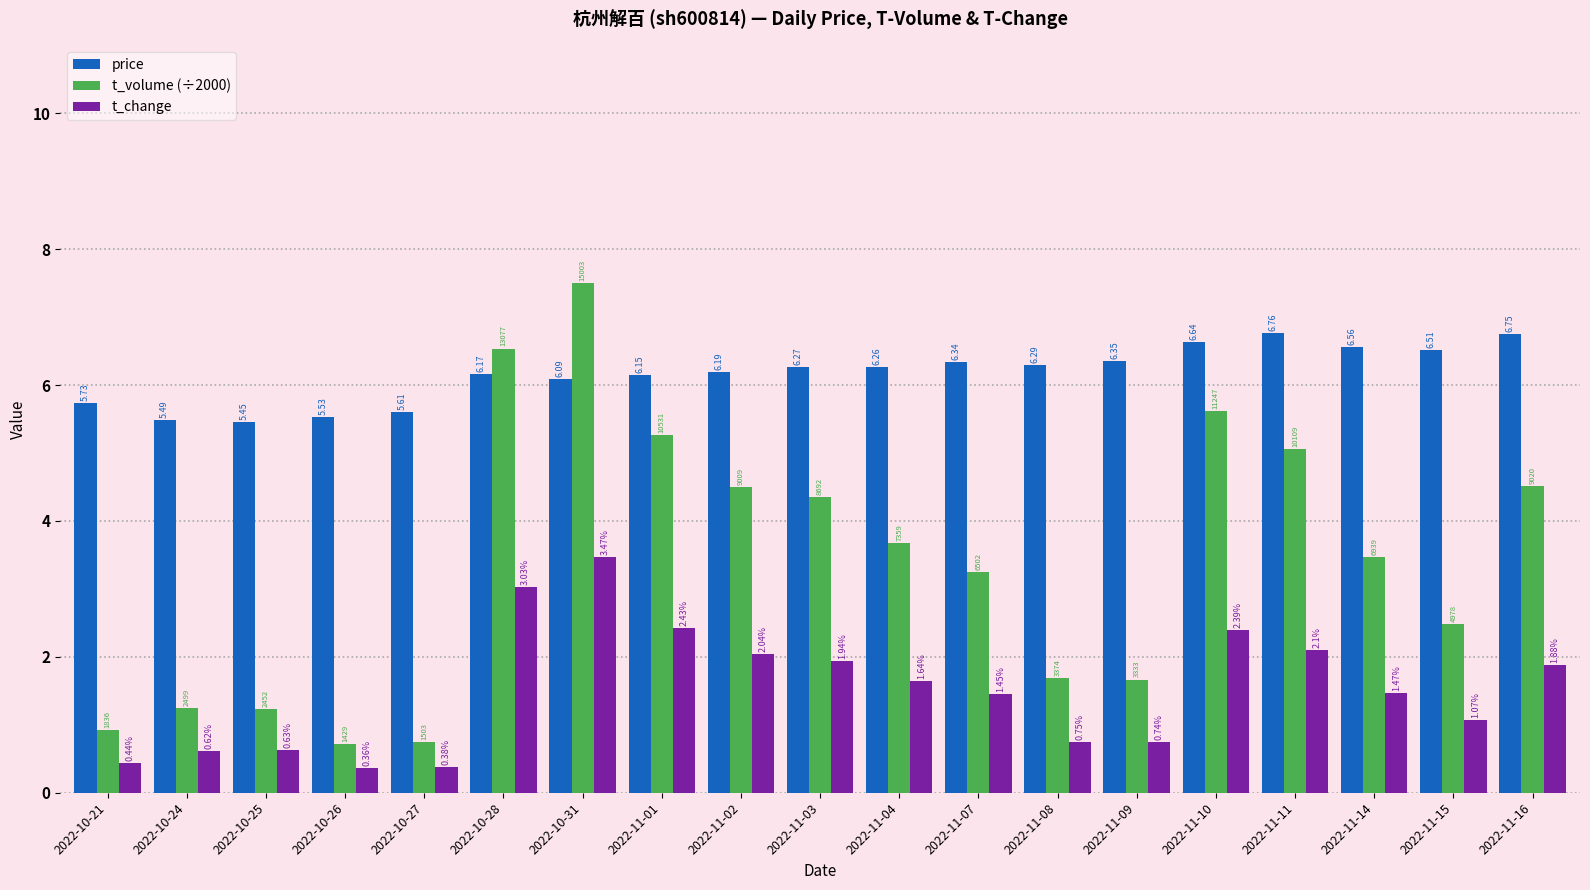

At which category does the chart reach its peak across all series?

2022-10-31